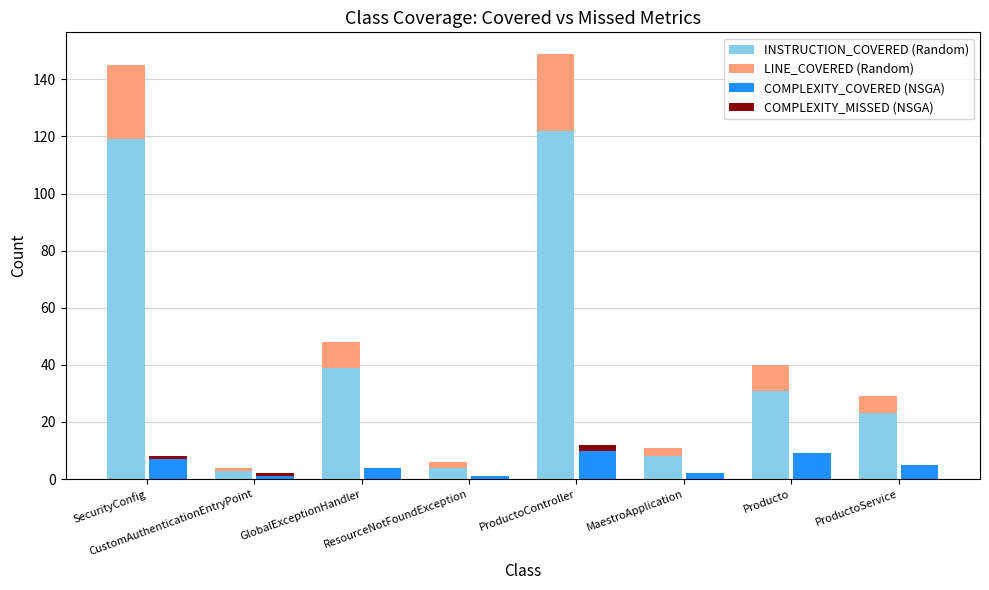

Which series has the largest total across all categories?

INSTRUCTION_COVERED (Random)